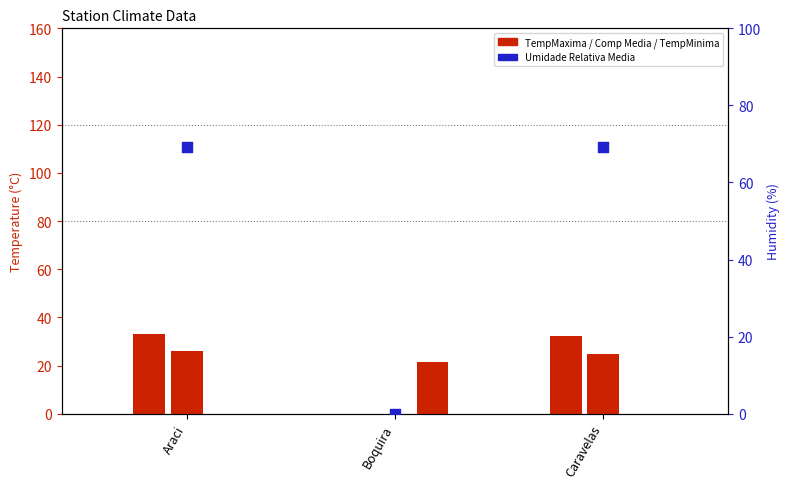

Which series has the largest Y range (max minus min)?

Umidade Relativa Media